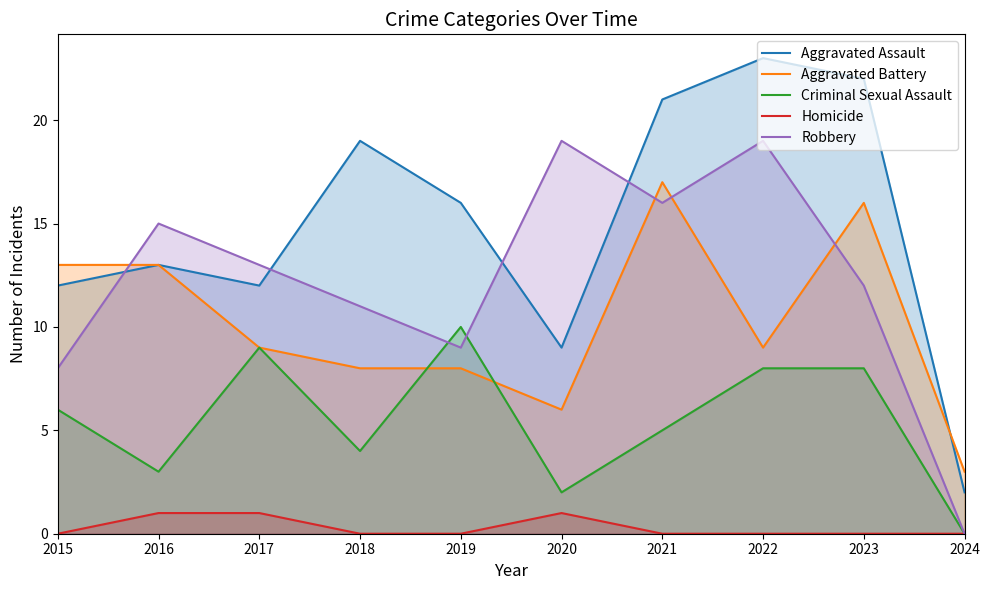

Is the value of Criminal Sexual Assault at 2023 greater than the value of Aggravated Battery at 2022?

No